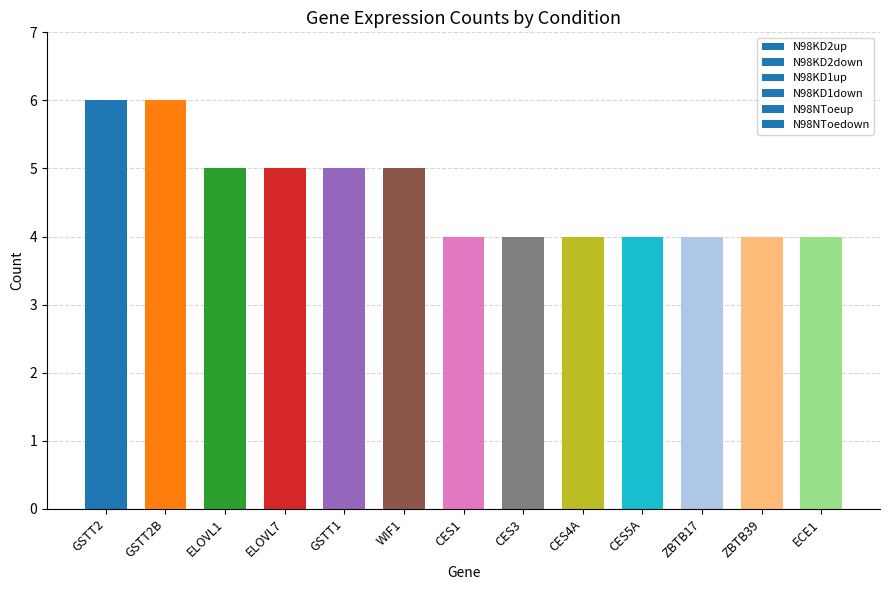

What is the minimum value shown in the chart?

4